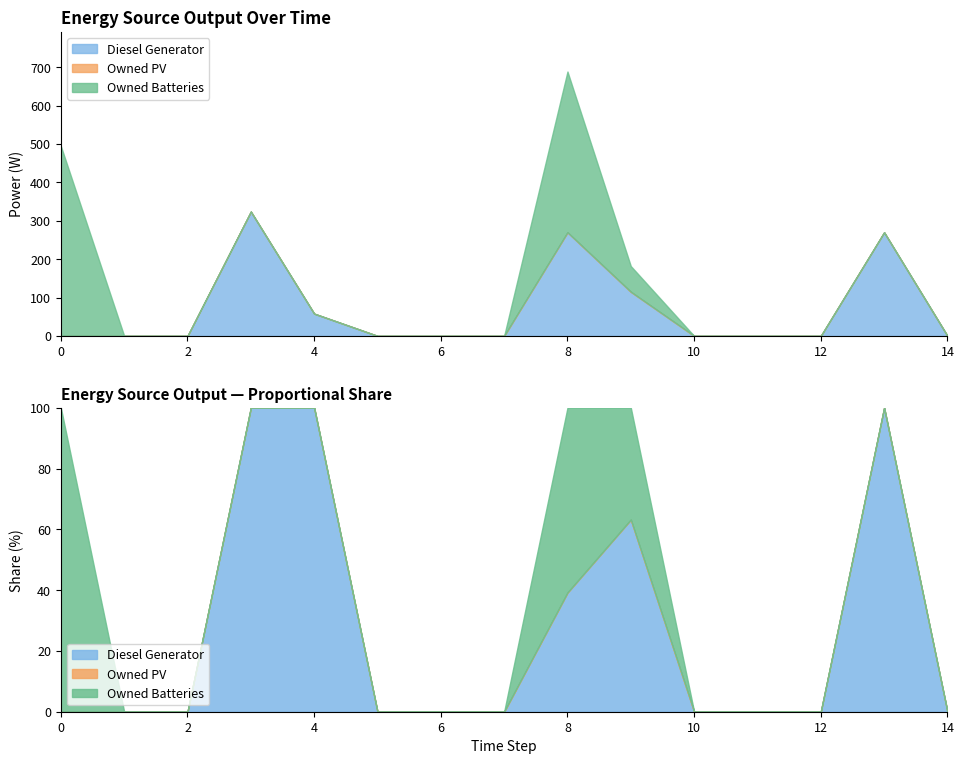

At which label is Owned Batteries closest to 247?

8